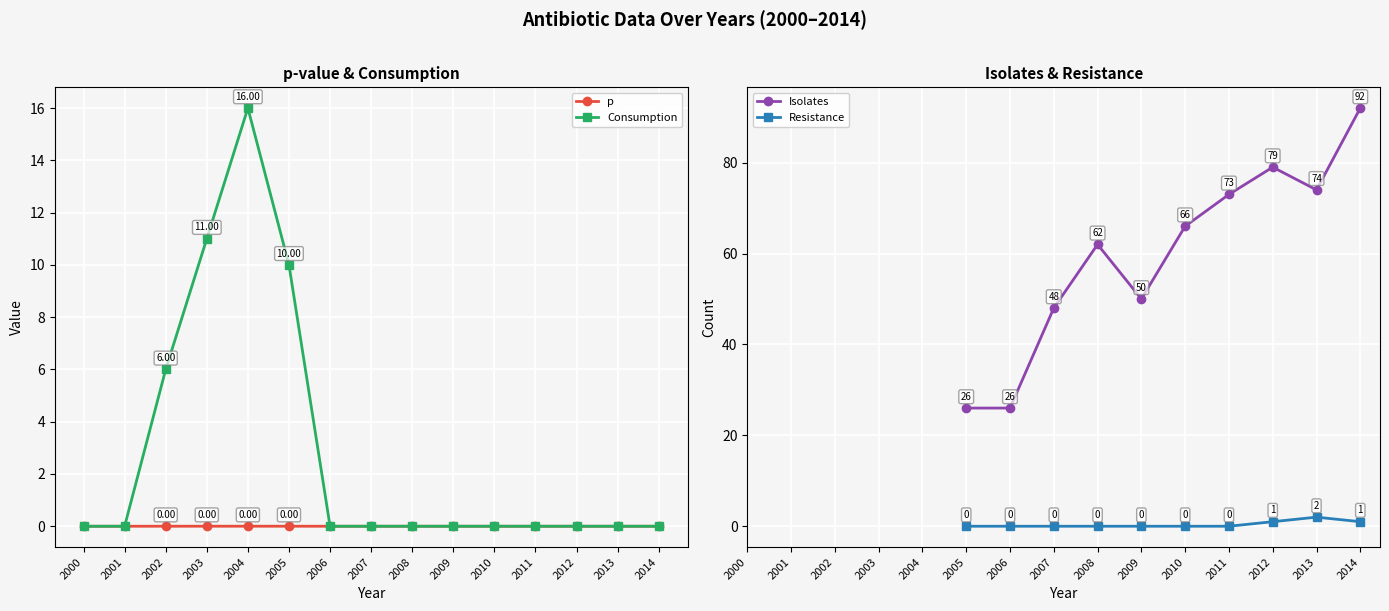

True or false: Consumption and p cross at least once.

False